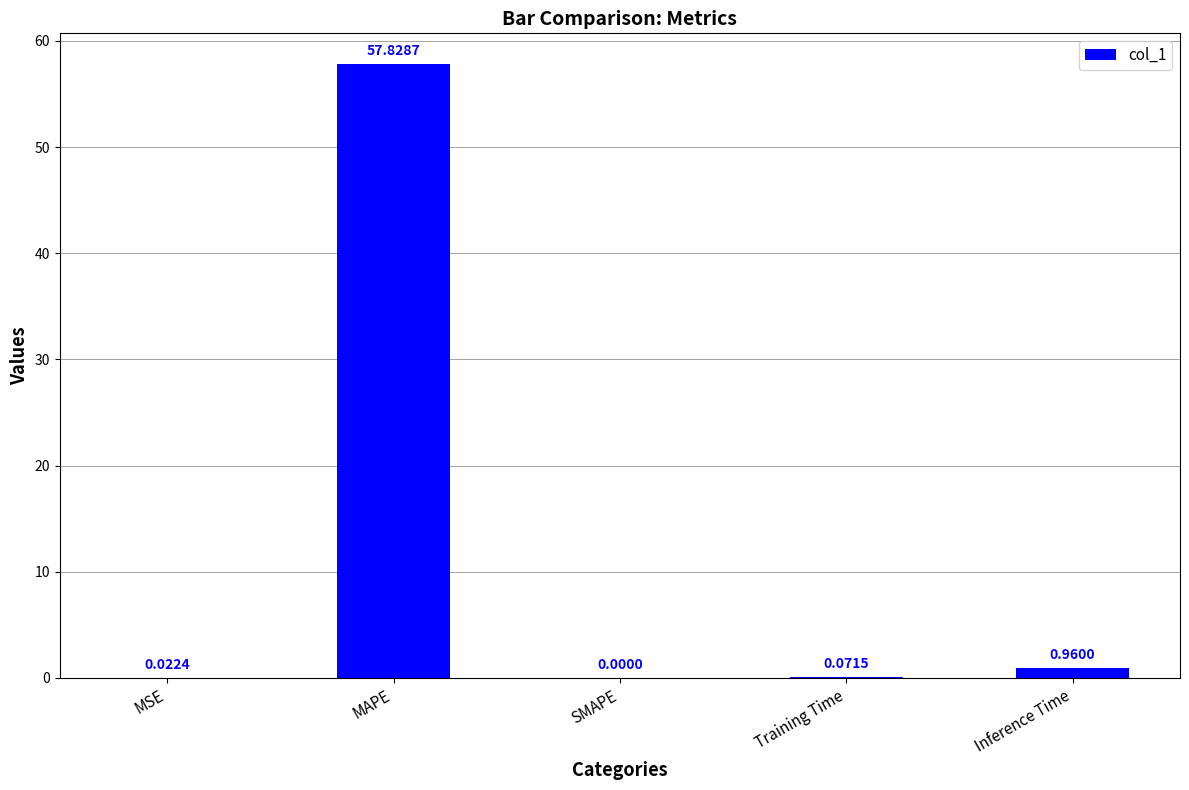

What is the change in value from SMAPE to Training Time?

+0.1